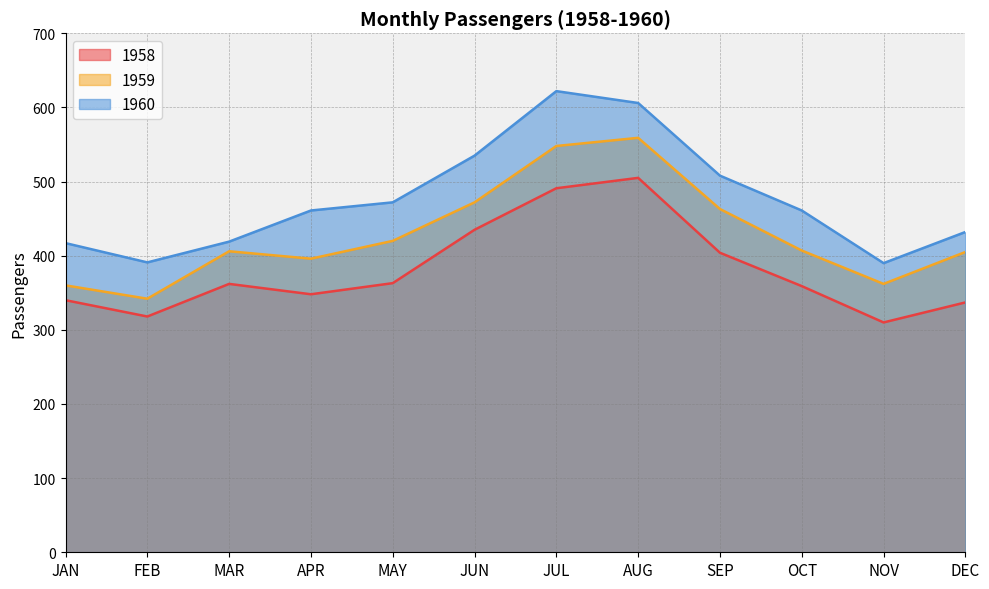

How many distinct data groups are displayed?

3